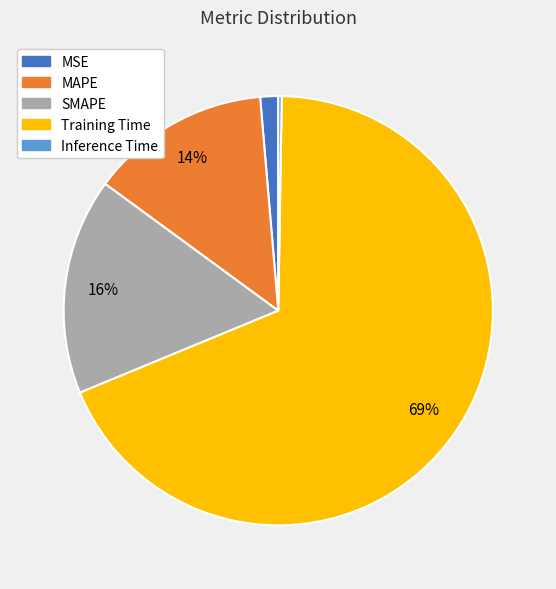

Which category accounts for the majority?

Training Time